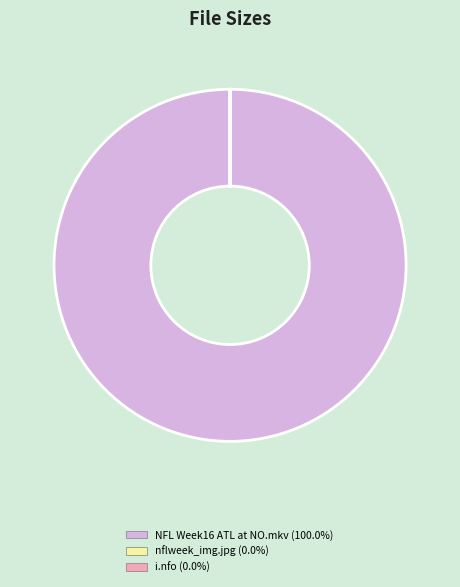

Is there any slice that represents more than half of the pie?

Yes